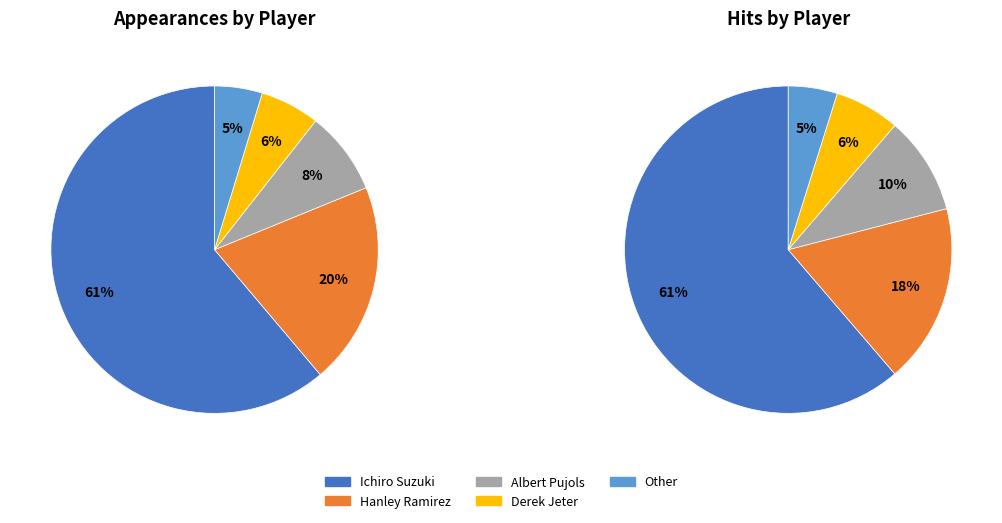

Is it true that Albert Pujols is 23% of the pie?

False